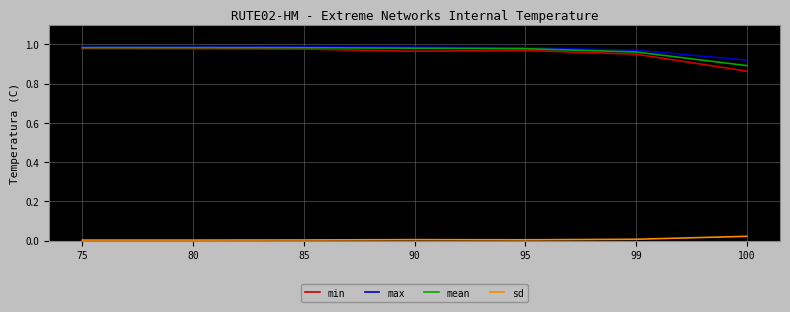

At which label does min reach its minimum?

100